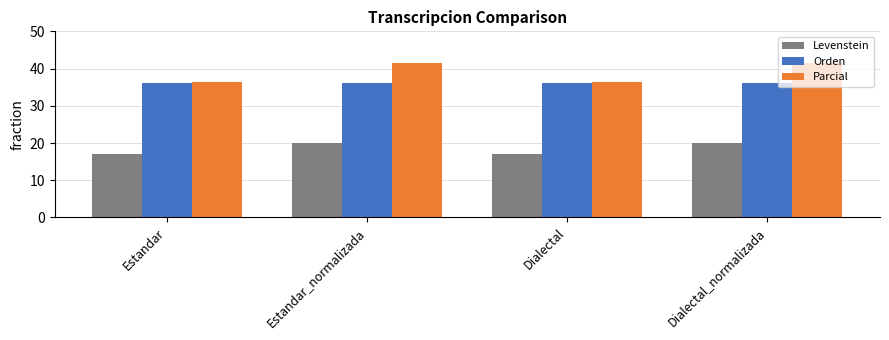

Is it true that Levenstein equals 20.0 at Dialectal_normalizada?

True